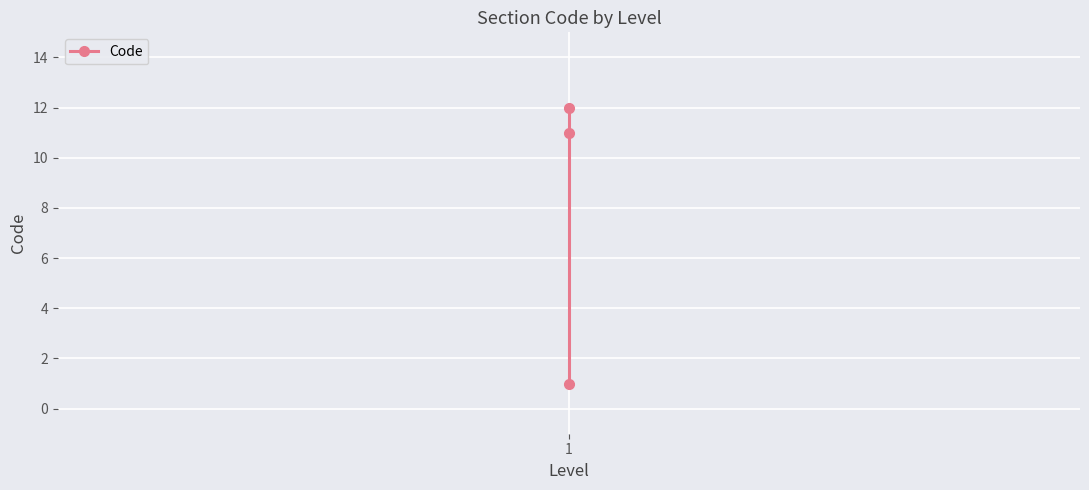

What is the difference between the maximum and second lowest values?

1